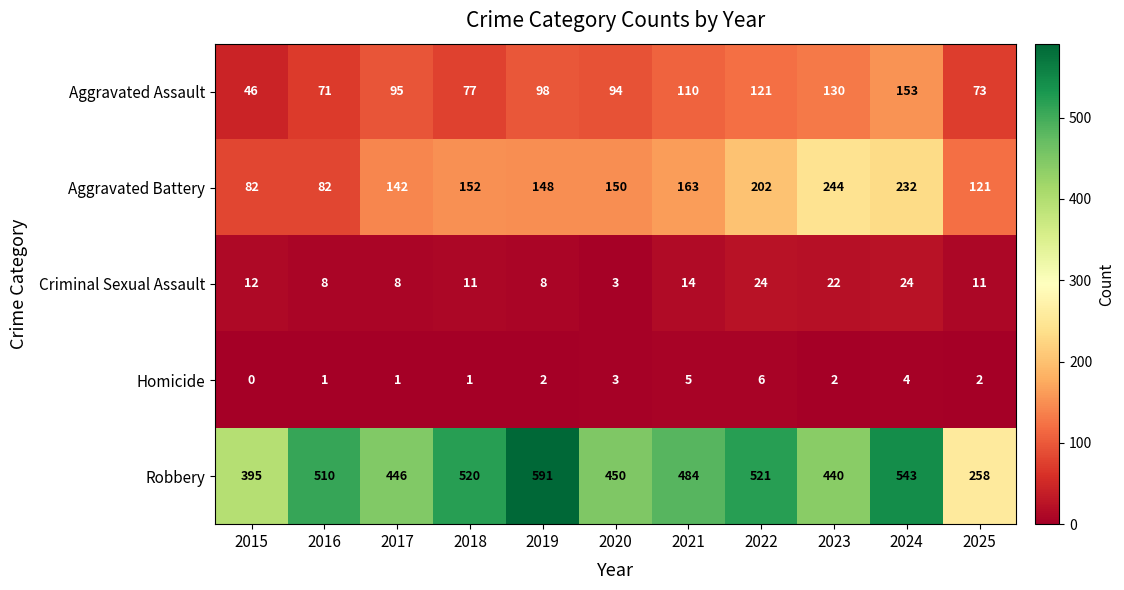

What is the approximate value of Aggravated Assault at 2025?

73